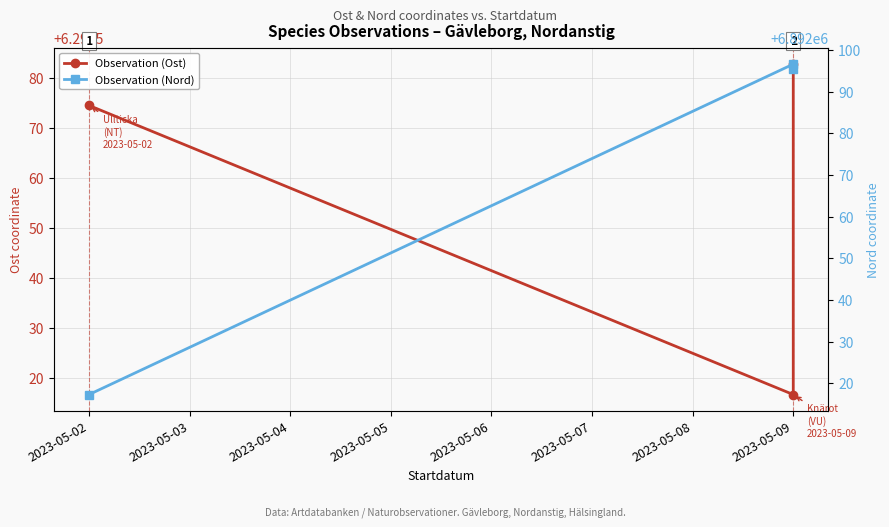

How many lines are shown in the chart?

2